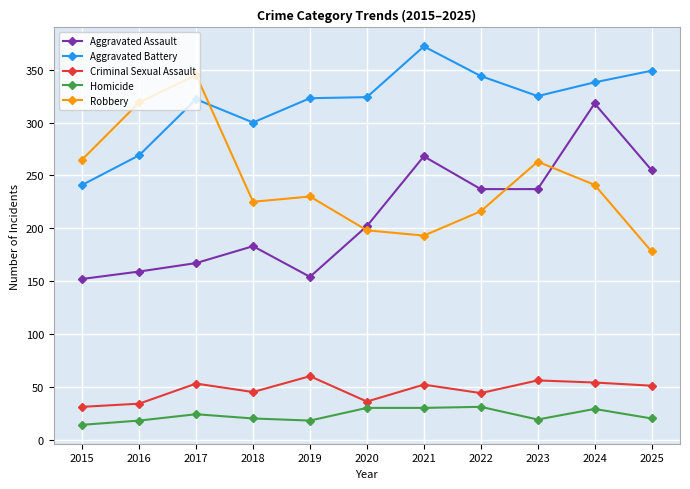

Which label corresponds to the smallest value in the chart?

2015